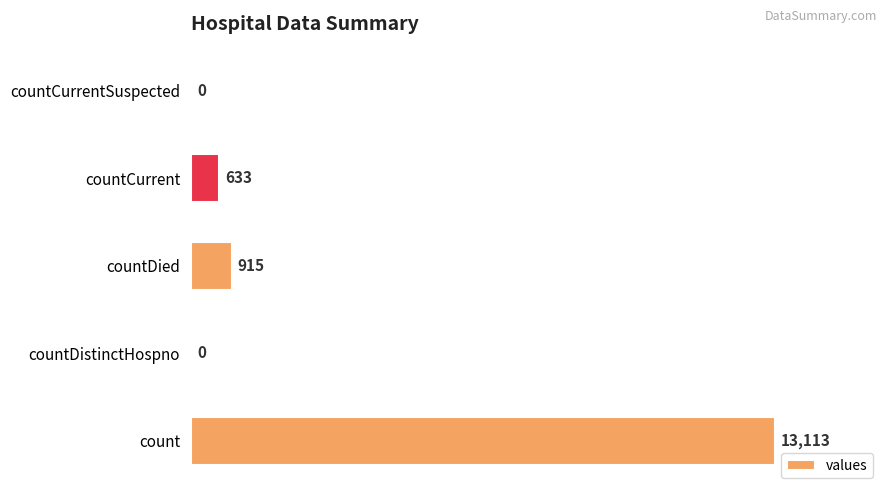

Which label corresponds to the largest value in the chart?

count